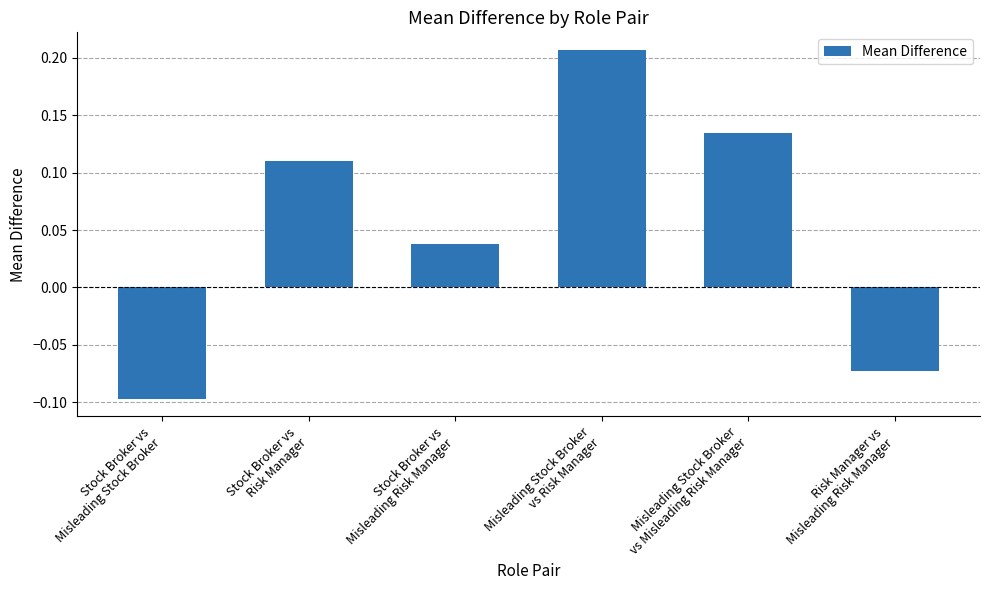

What is the change in value from Stock Broker vs
Risk Manager to Risk Manager vs
Misleading Risk Manager?

-0.2